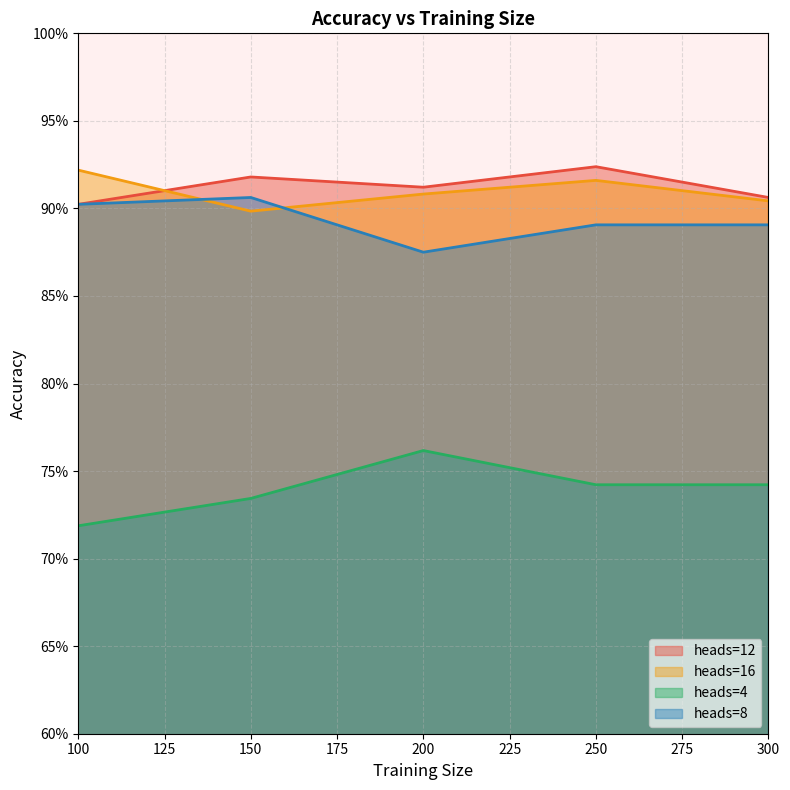

Reading left to right, extract all data points from this chart.

12: 100=0.9	150=0.9	200=0.9	250=0.9	300=0.9
16: 100=0.9	150=0.9	200=0.9	250=0.9	300=0.9
4: 100=0.7	150=0.7	200=0.8	250=0.7	300=0.7
8: 100=0.9	150=0.9	200=0.9	250=0.9	300=0.9